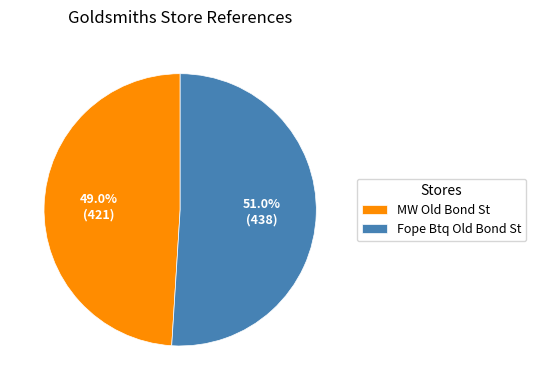

What percentage is the MW Old Bond St slice, to the nearest percent?

49%